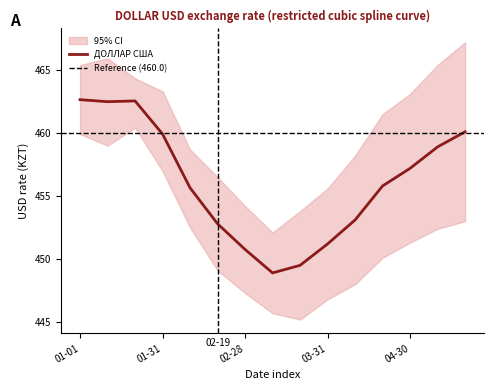

Reading left to right, extract all data points from this chart.

462.6	462.5	462.6	459.9	455.6	452.8	450.8	448.9	449.5	451.2	453.1	455.8	457.2	458.9	460.1